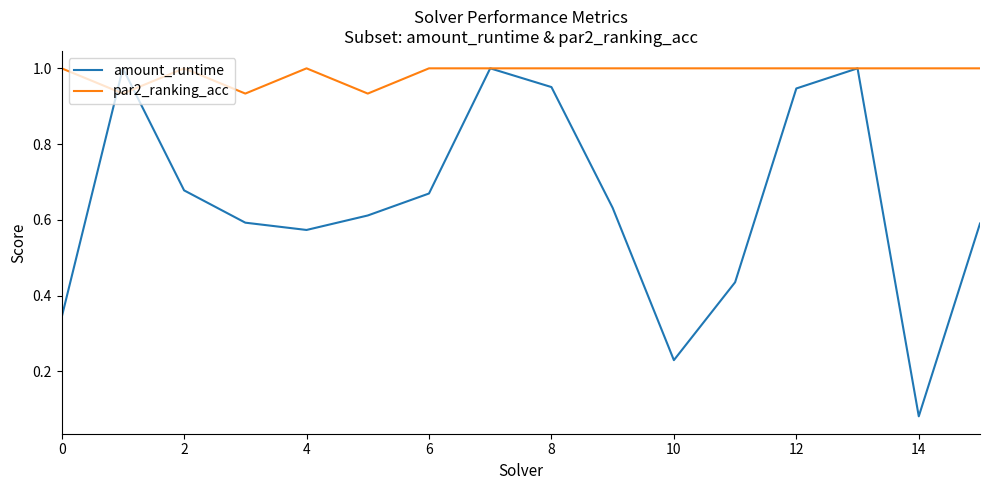

Does the chart have visible grid lines?

No